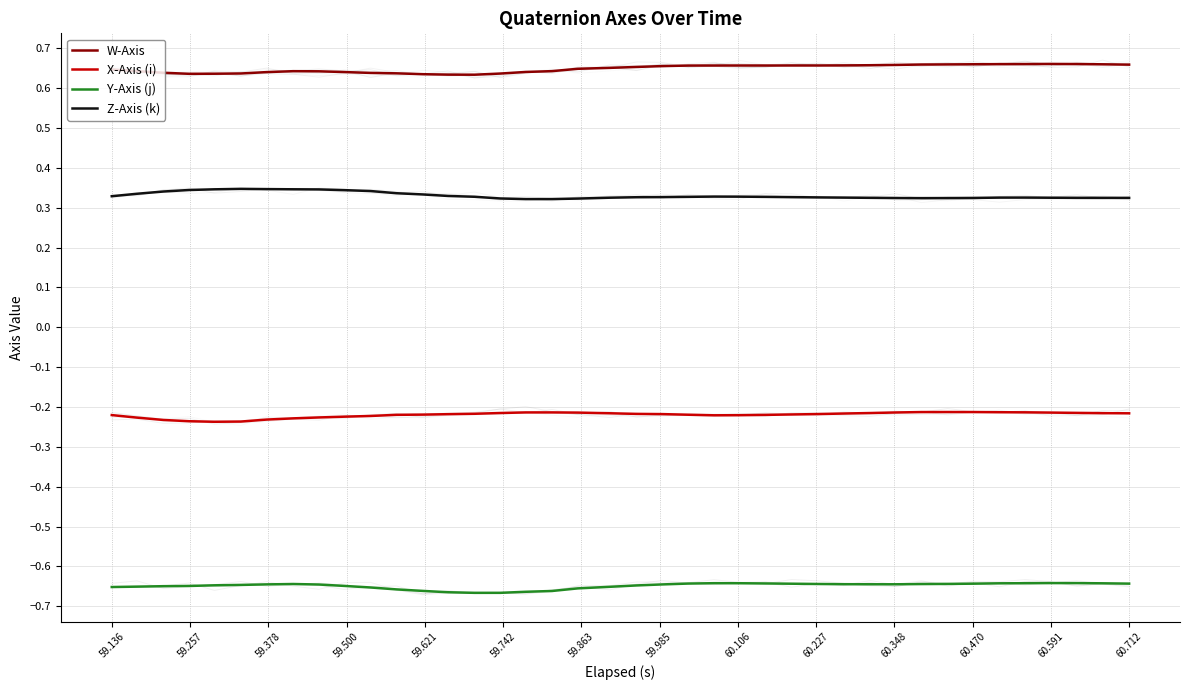

True or false: W-Axis and Z-Axis (k) intersect in this chart.

False